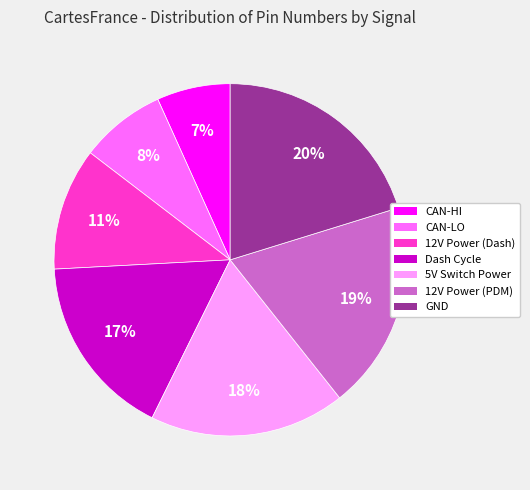

Which slice is the largest?

GND